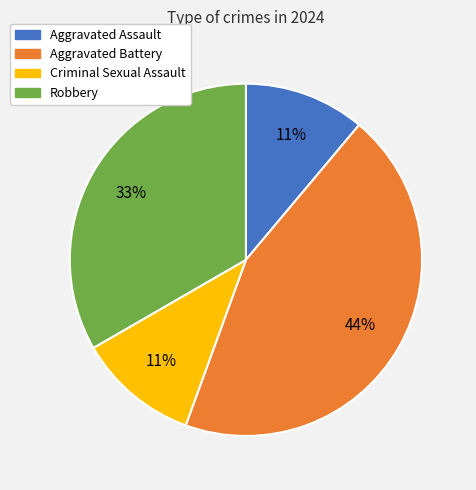

Approximately how many times larger is the value at Robbery compared to Criminal Sexual Assault?

3.0